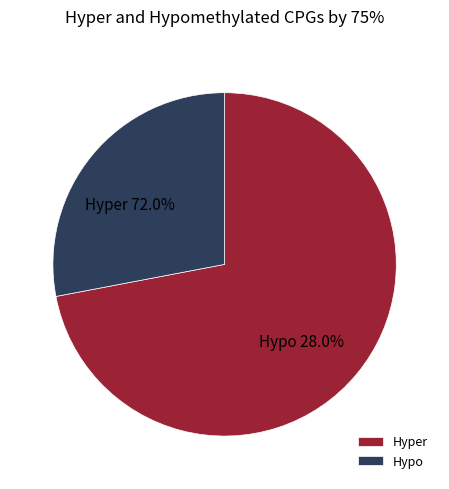

True or false: 9 accounts for 25% of the total.

False